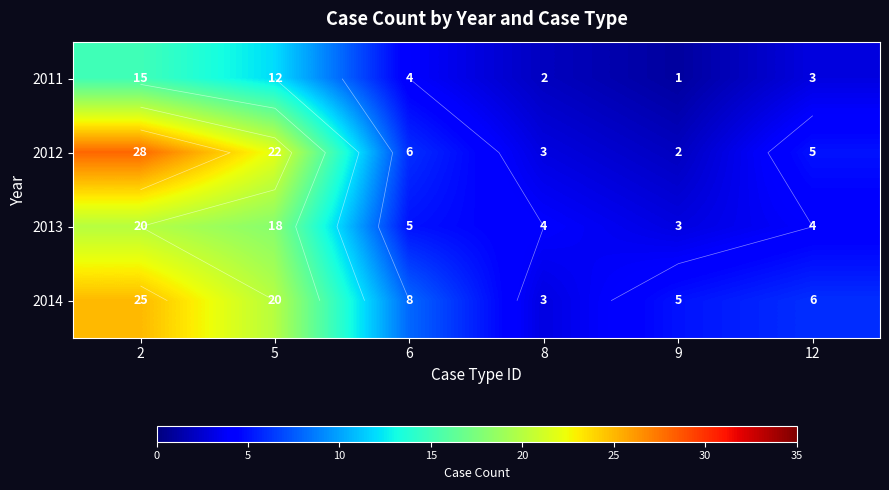

How many distinct data groups are displayed?

4